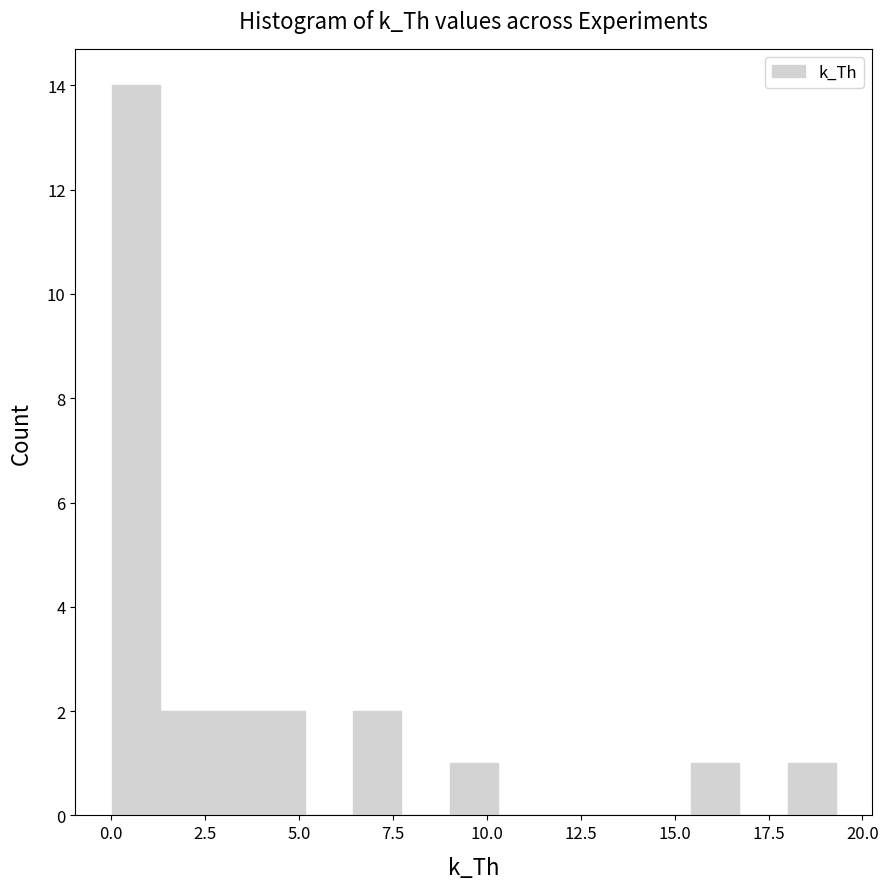

Around what value on the x-axis is the tallest bar? Give the approximate position of its centre, as read against the axis.

0.5